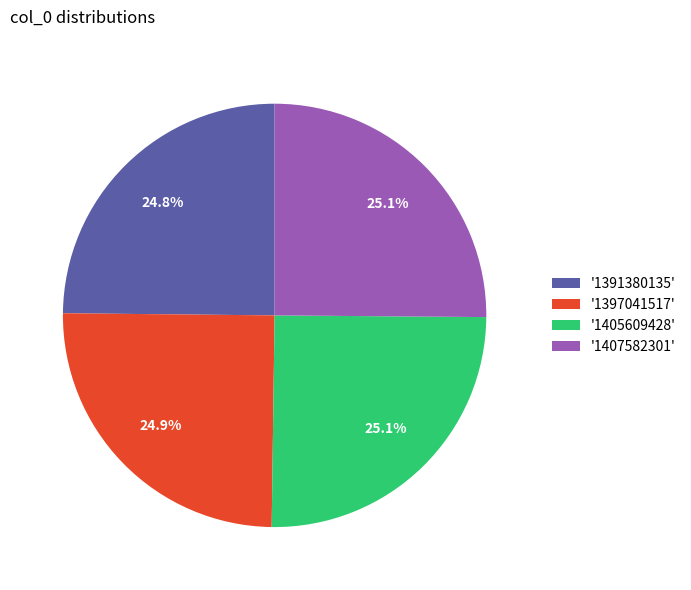

How many slices are in this pie chart?

4